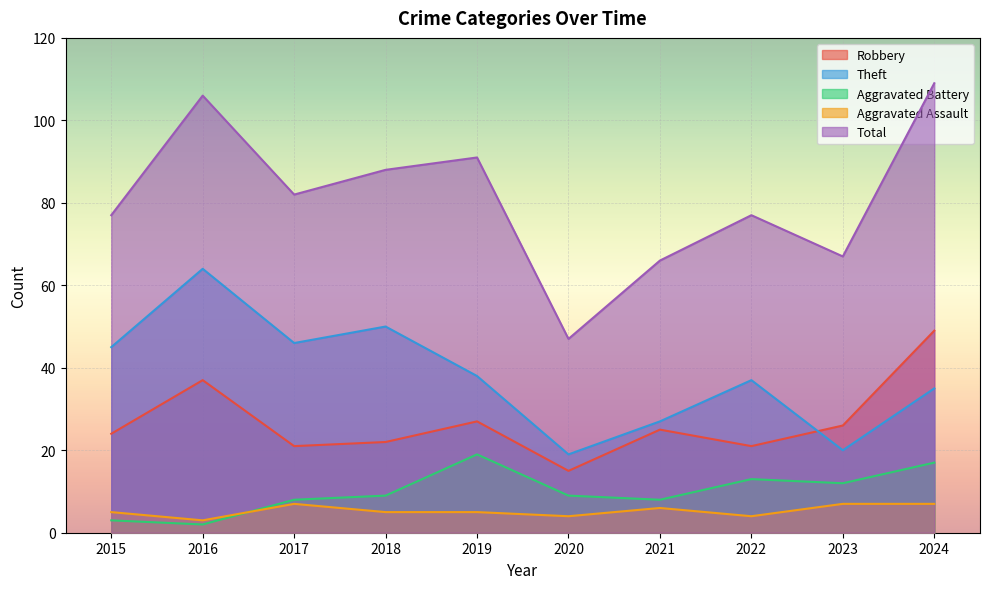

Where do Aggravated Battery and Aggravated Assault first cross each other?

2016 and 2017